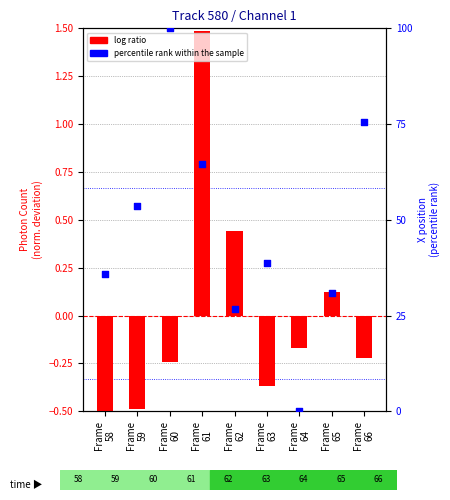

What is the total value across all series at Frame
62?

27.2